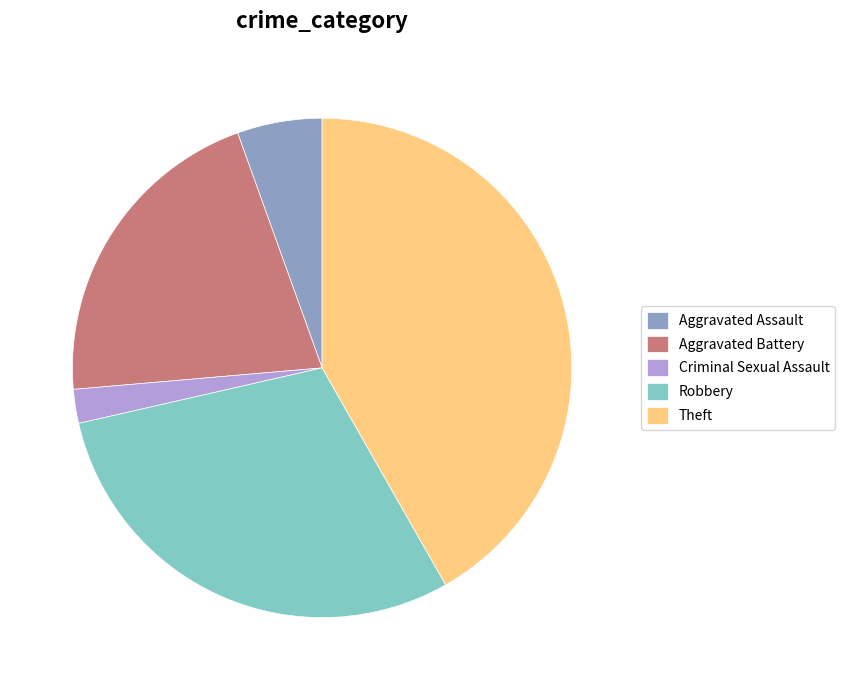

True or false: Robbery accounts for 30% of the total.

True